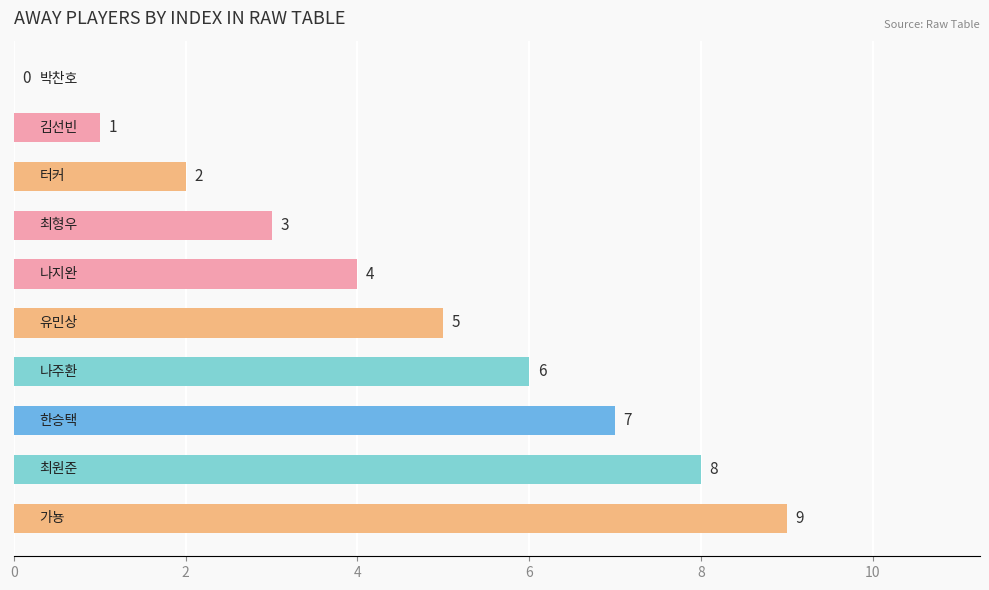

What is the sum of all values?

45